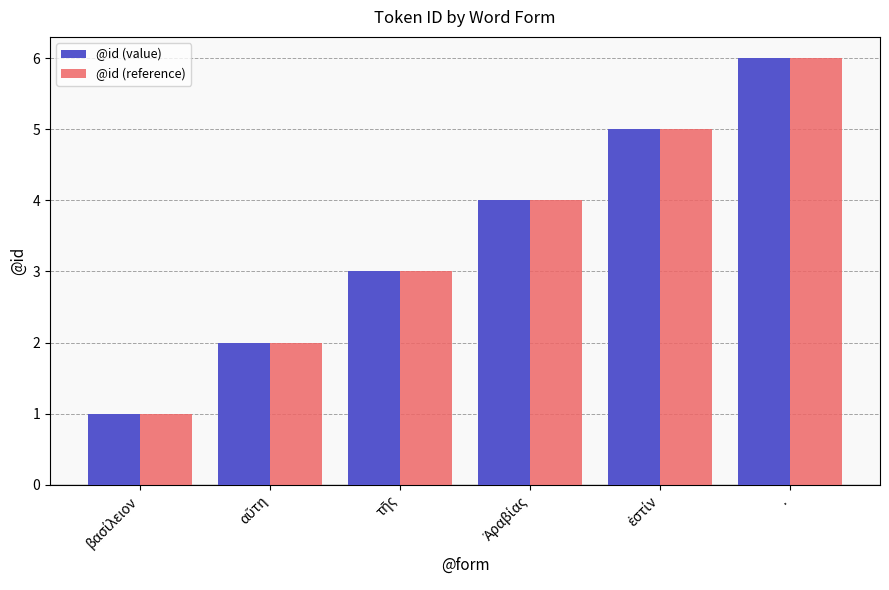

What is the lowest value of the @id (reference) series?

1